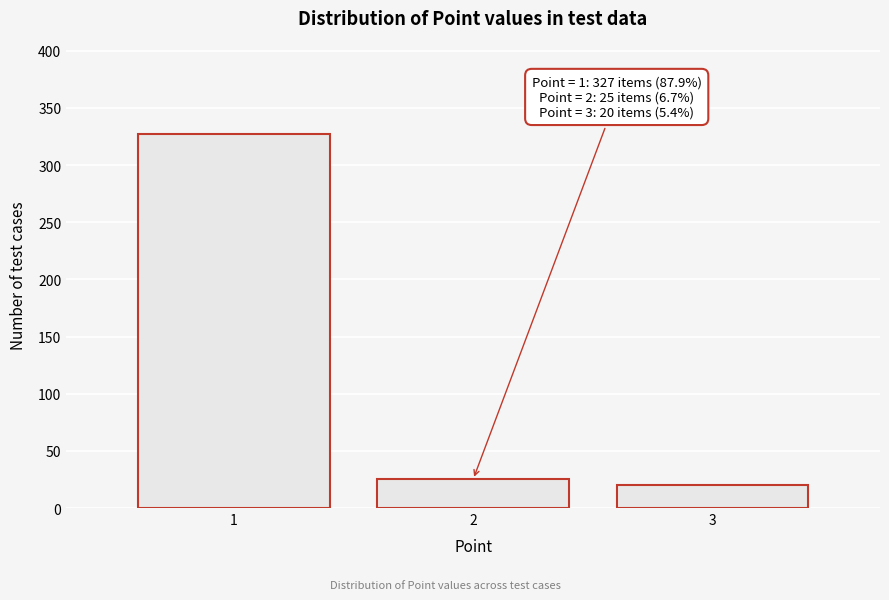

Reading right to left, list all the values displayed in this chart.

3=20	2=25	1=327